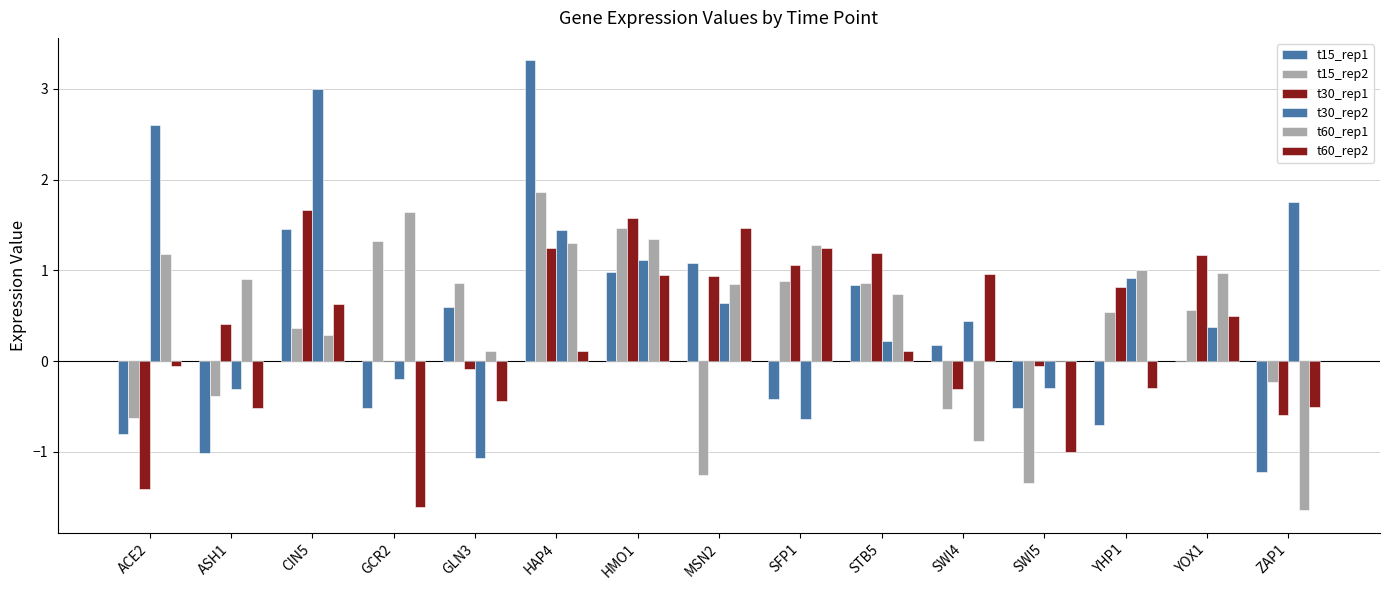

What is the label of the 4th bar from the left?

GCR2